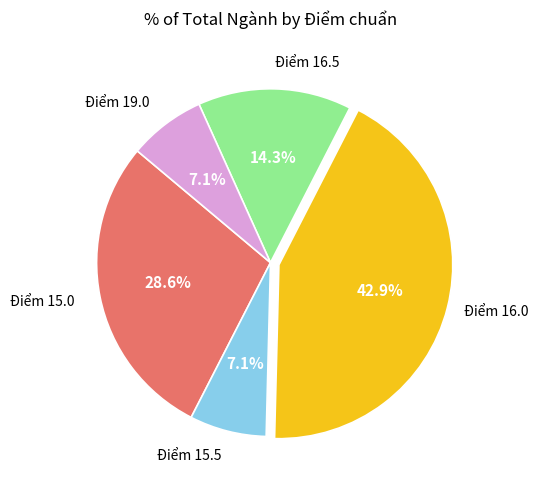

How much of the chart is everything except Điểm 15.0?

71.4%